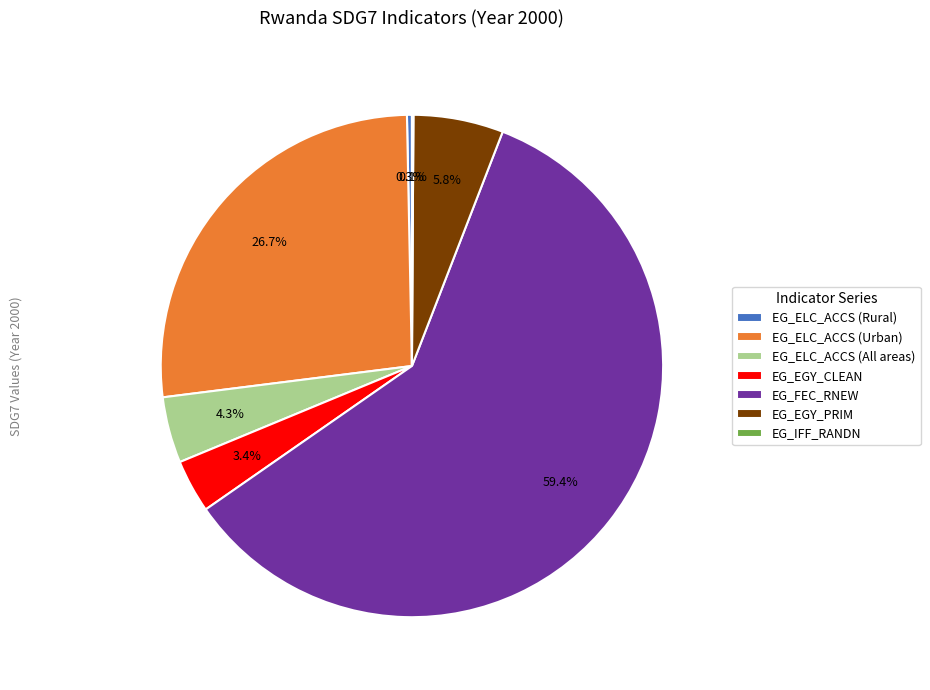

To the nearest percent, what is the difference between the largest and smallest slice percentages?

59%